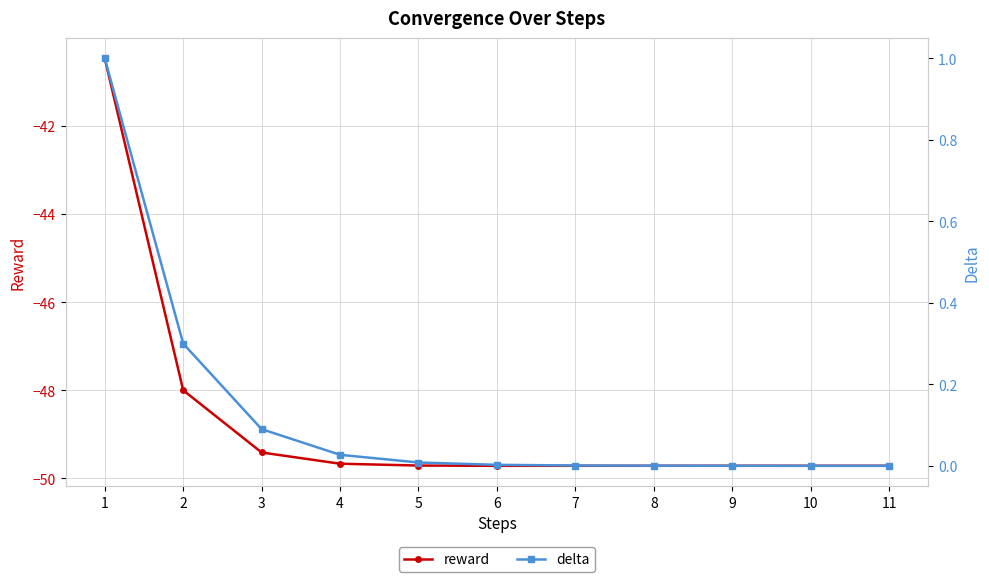

What is the sum of the reward values at 5 and 3?

-99.1